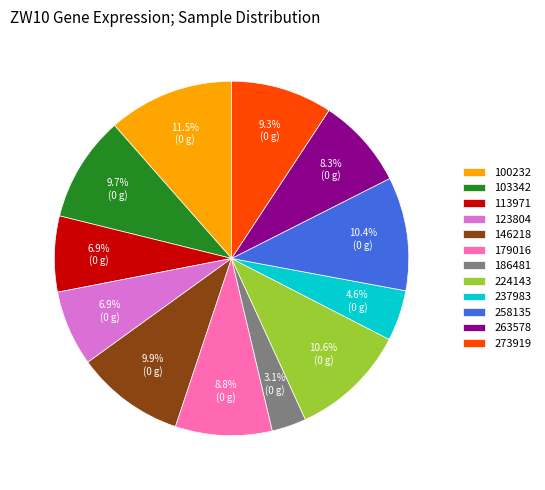

To the nearest percent, what portion does 179016 represent?

9%